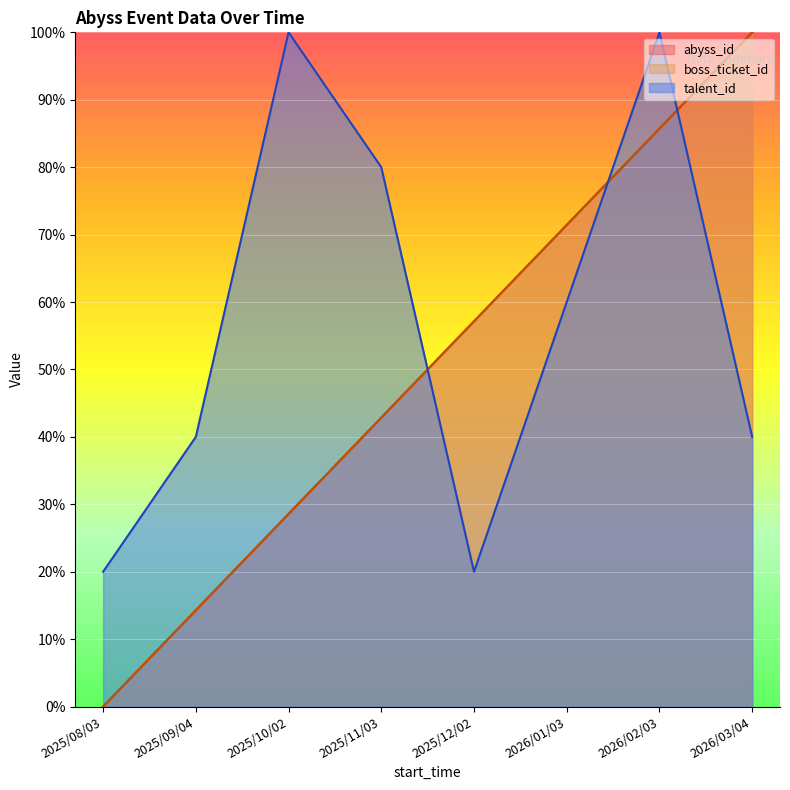

Reading left to right, list all the values displayed in this chart.

abyss_id: 0.0	14.3	28.6	42.9	57.1	71.4	85.7	100.0
boss_ticket_id: 0.0	14.3	28.6	42.9	57.1	71.4	85.7	100.0
talent_id: 20.0	40.0	100.0	80.0	20.0	60.0	100.0	40.0